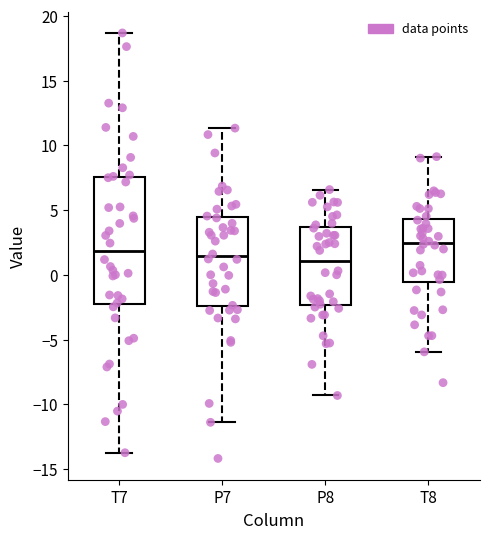

Reading left to right, transcribe this box plot: for each box, give where its median line is, the range the box spans, and where its two whiskers end, as read against the y-axis. The values are not printed on the chart, so give them approximately, as read against the axis.

T7: median 2.0, box -2.5 to 7.5, whiskers -13.5 to 18.5
P7: median 1.5, box -2.5 to 4.5, whiskers -11.5 to 11.5
P8: median 1.0, box -2.5 to 3.5, whiskers -9.5 to 6.5
T8: median 2.5, box -0.5 to 4.5, whiskers -6.0 to 9.0